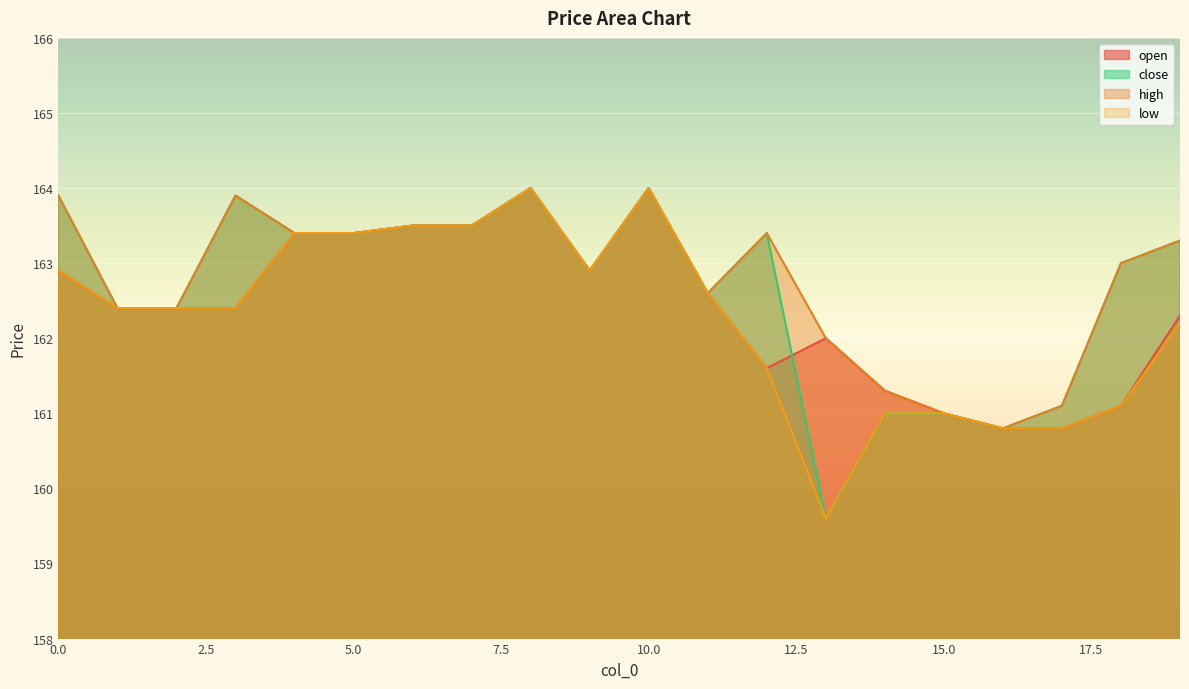

At how many categories does at least one series exceed 161?

18